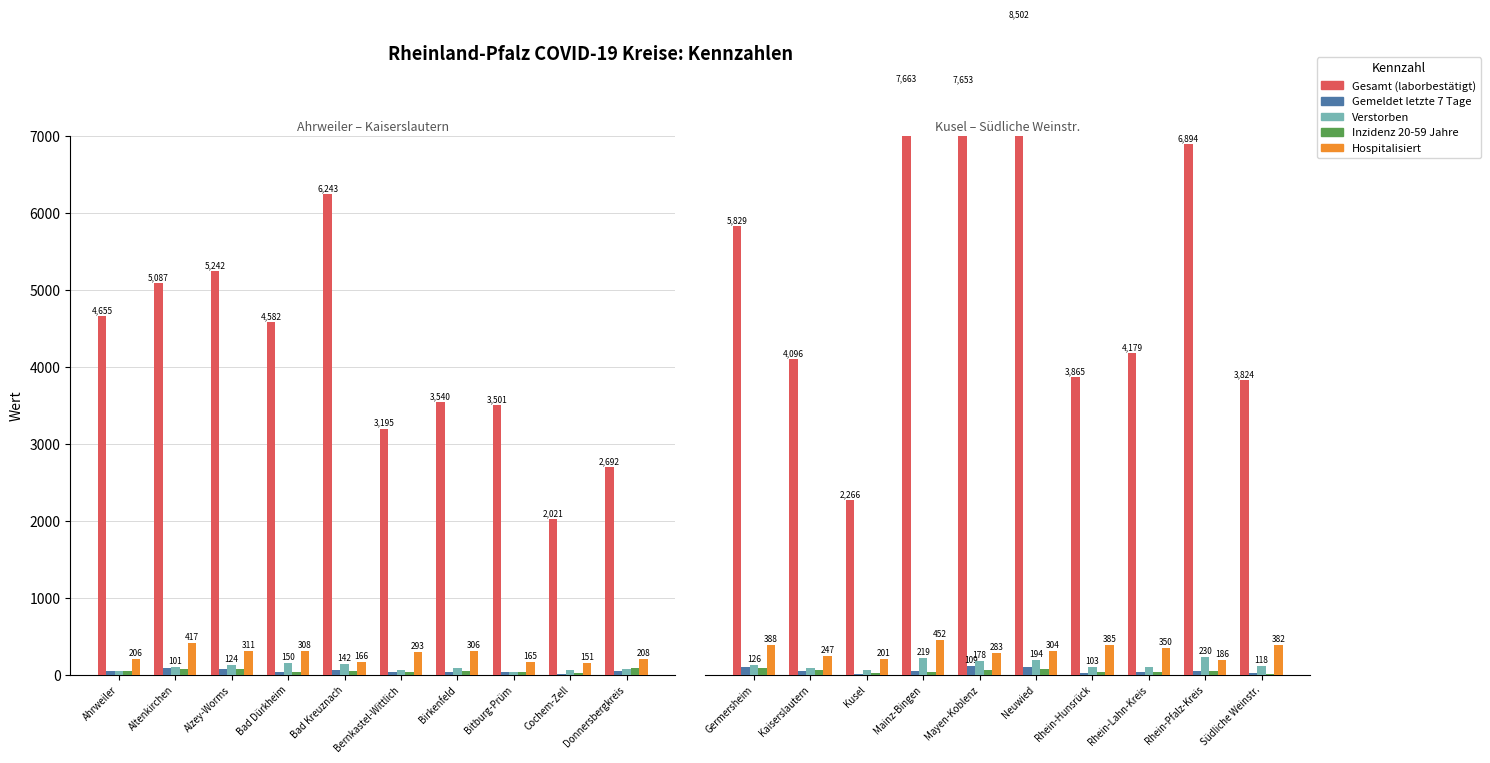

Count the number of categories in the chart.

10